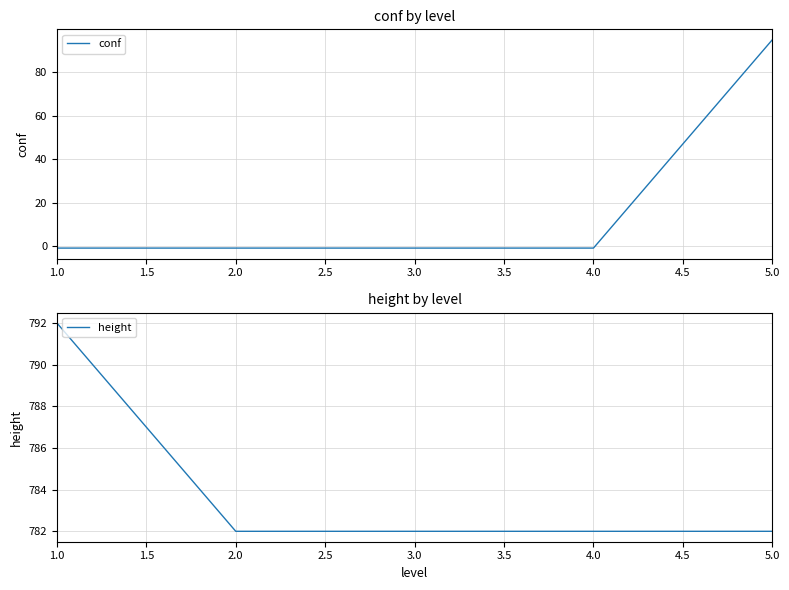

Reading right to left, transcribe all the data shown in this chart.

conf: 95	-1	-1	-1	-1
height: 782	782	782	782	792